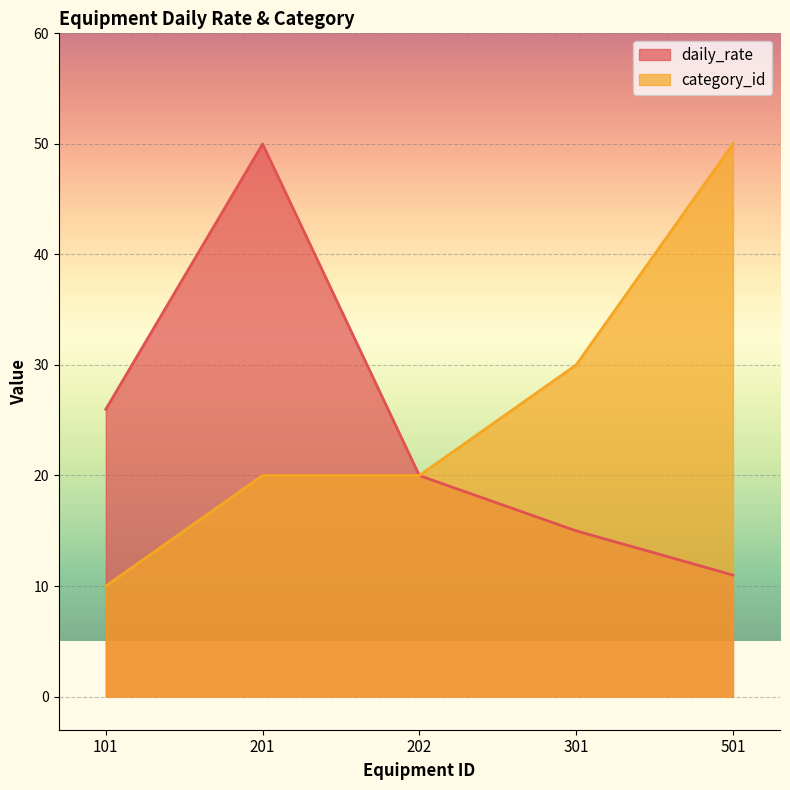

What is the minimum value shown in the chart?

10.0